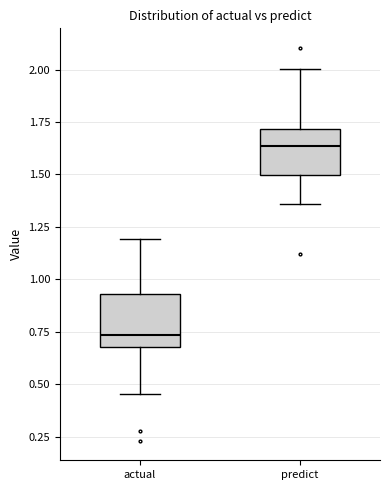

Reading left to right, read every box against the y-axis: the position of its median line, the range the box covers, and the ends of its whiskers. The values are not printed on the chart, so give them approximately, as read against the axis.

actual: median 0.75, box 0.70 to 0.95, whiskers 0.45 to 1.20
predict: median 1.65, box 1.50 to 1.70, whiskers 1.35 to 2.00